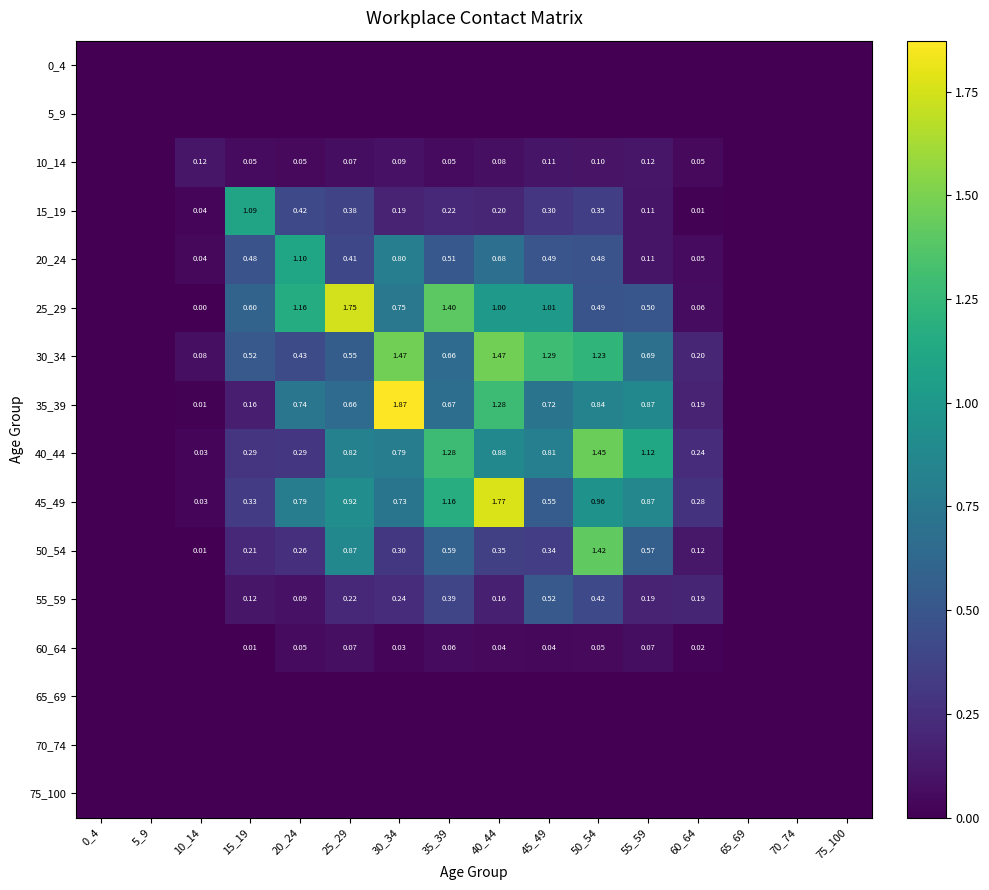

Which series has the largest total across all categories?

25_29